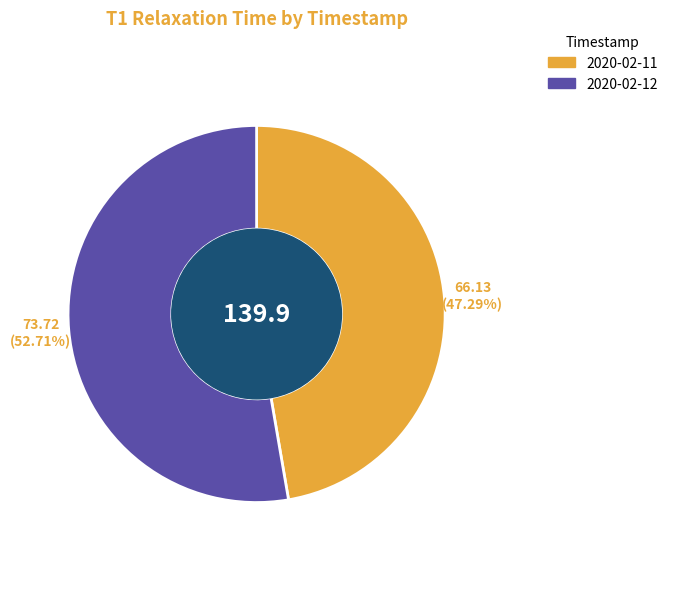

Which slice is the largest?

2020-02-12